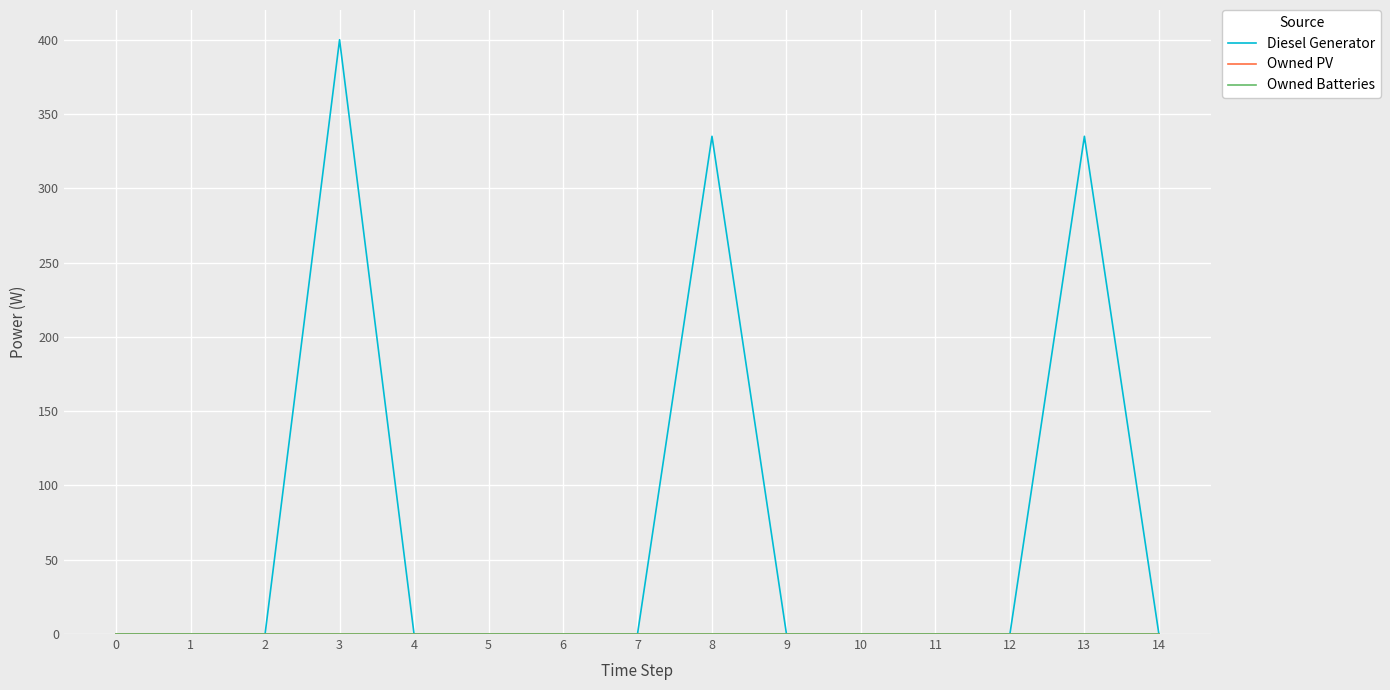

Does the chart have visible grid lines?

Yes